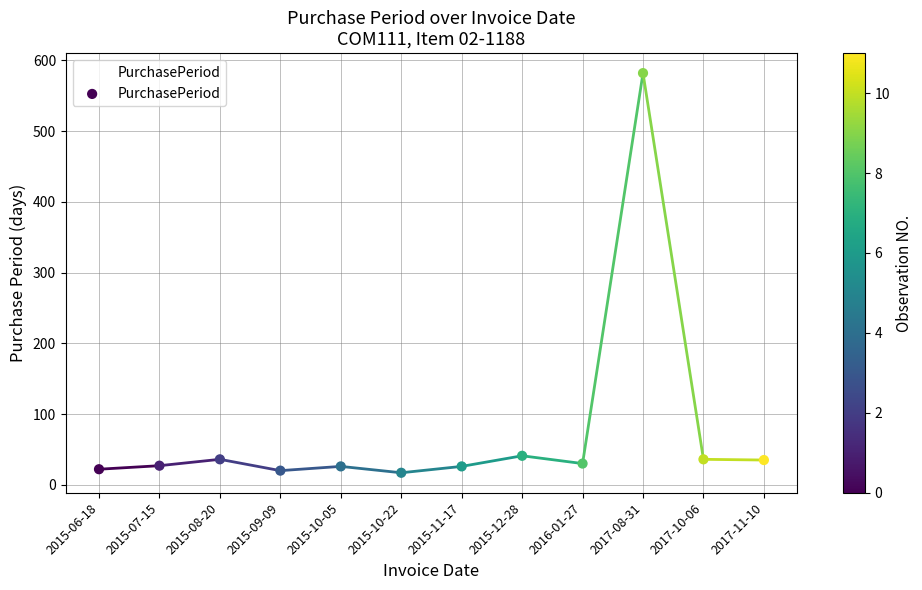

Between 2017-08-31 and 2015-06-18, which is larger?

2017-08-31